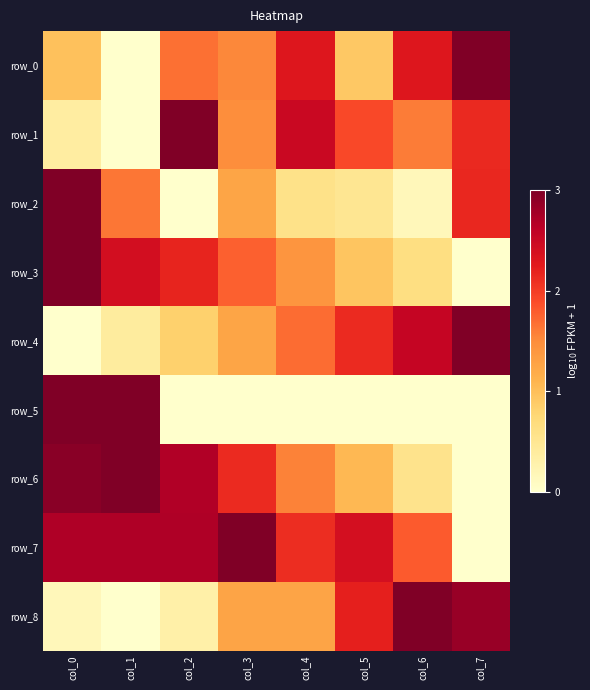

What is the difference between the second highest and minimum values in the row_3 series?

2.4